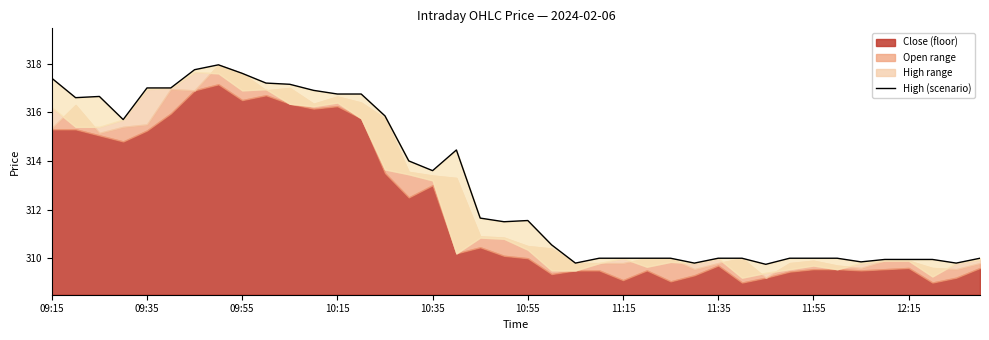

What position from the right is 35?

5